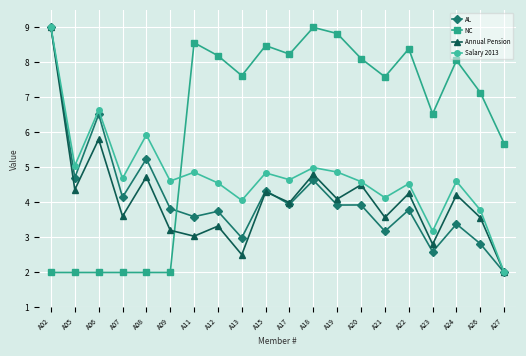

Is this an area chart (filled region under the line)?

No